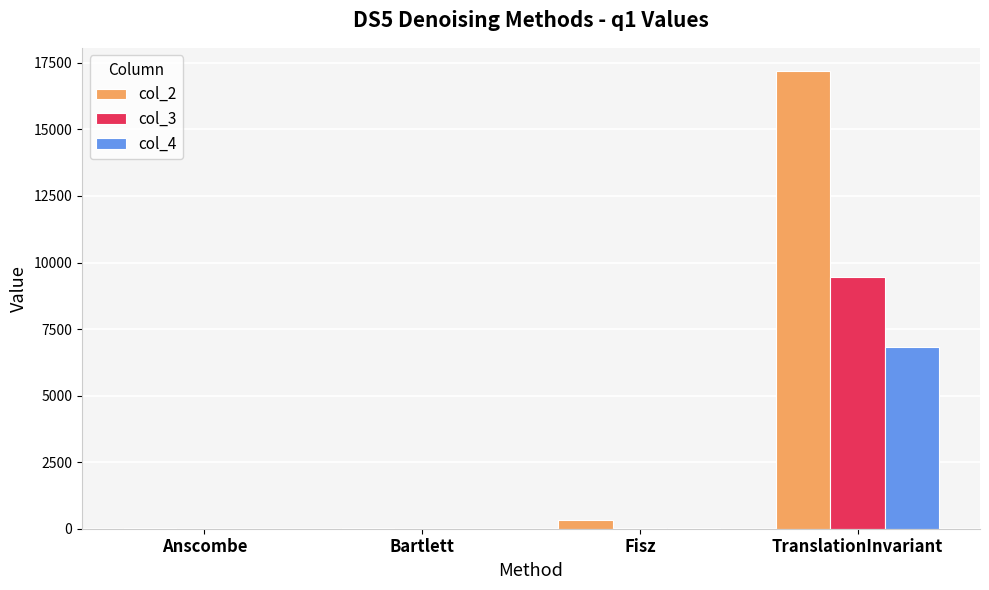

What is the sum of the col_3 values at Anscombe and TranslationInvariant?

9460.0